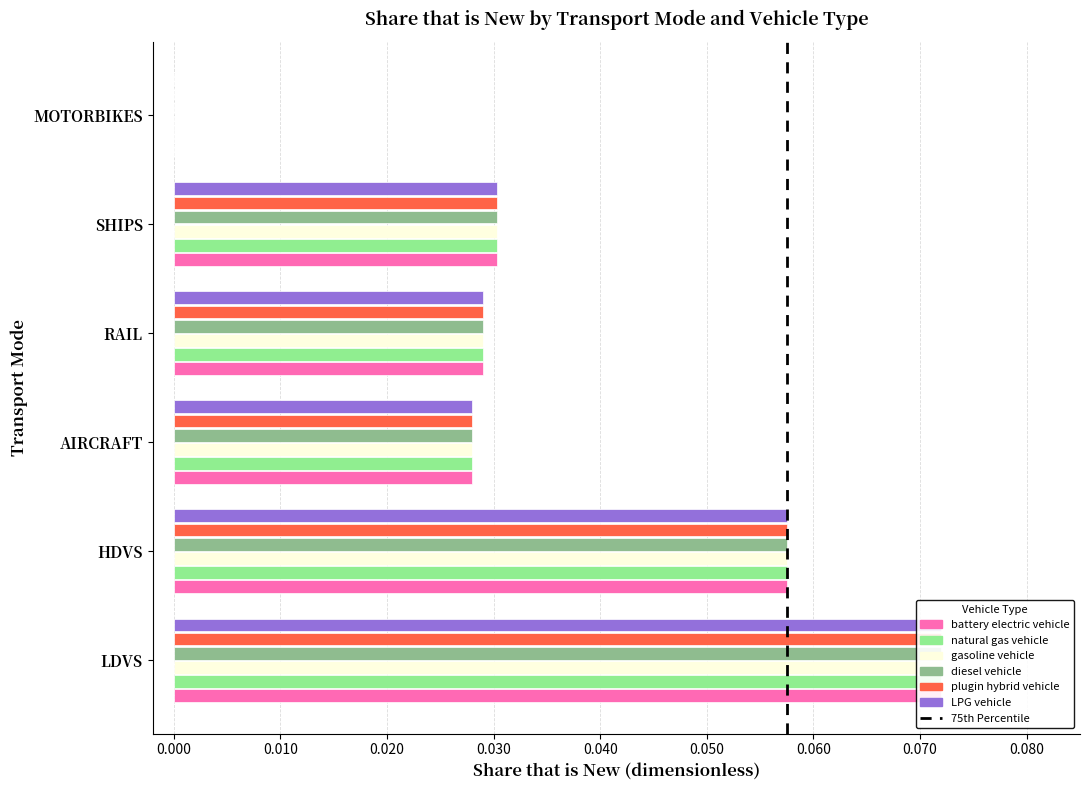

How many bars are there in each group?

6